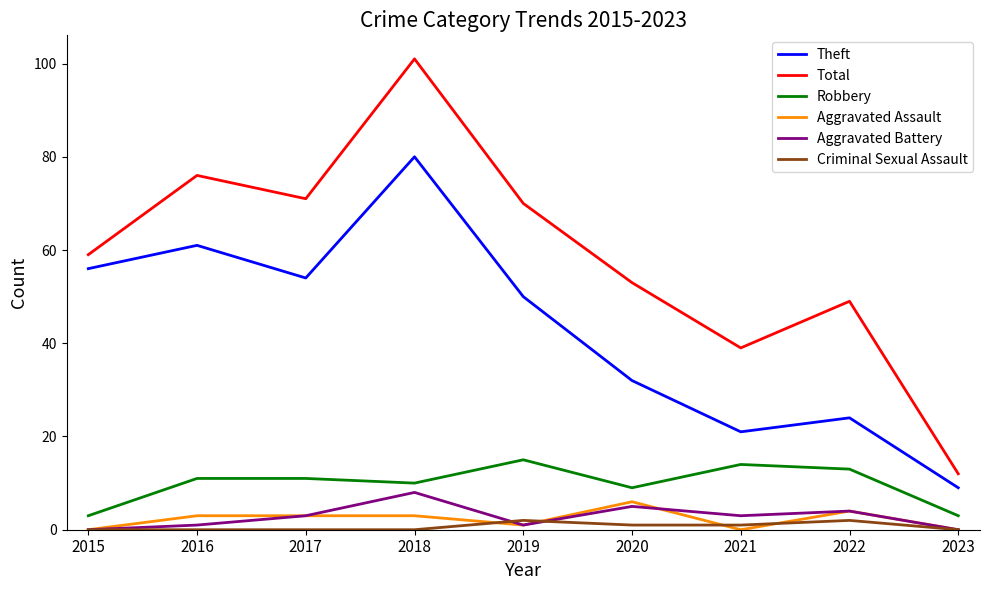

What are all the series names shown in the legend?

Theft, Total, Robbery, Aggravated Assault, Aggravated Battery, Criminal Sexual Assault